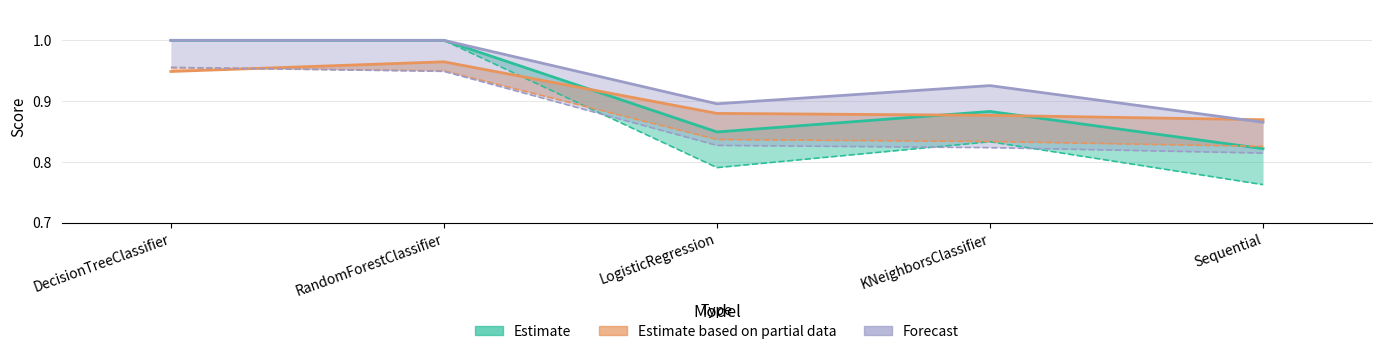

How many lines are shown in the chart?

6